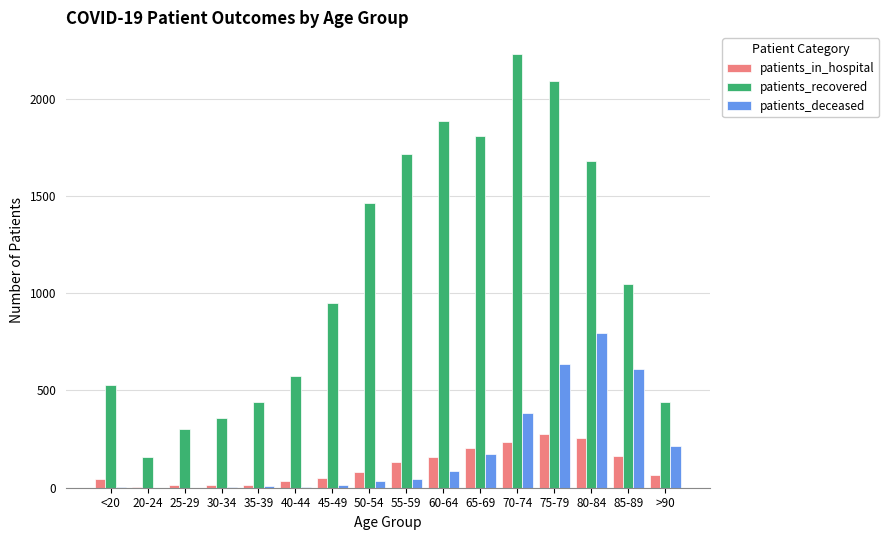

What is the sum of all patients_in_hospital values?

1746